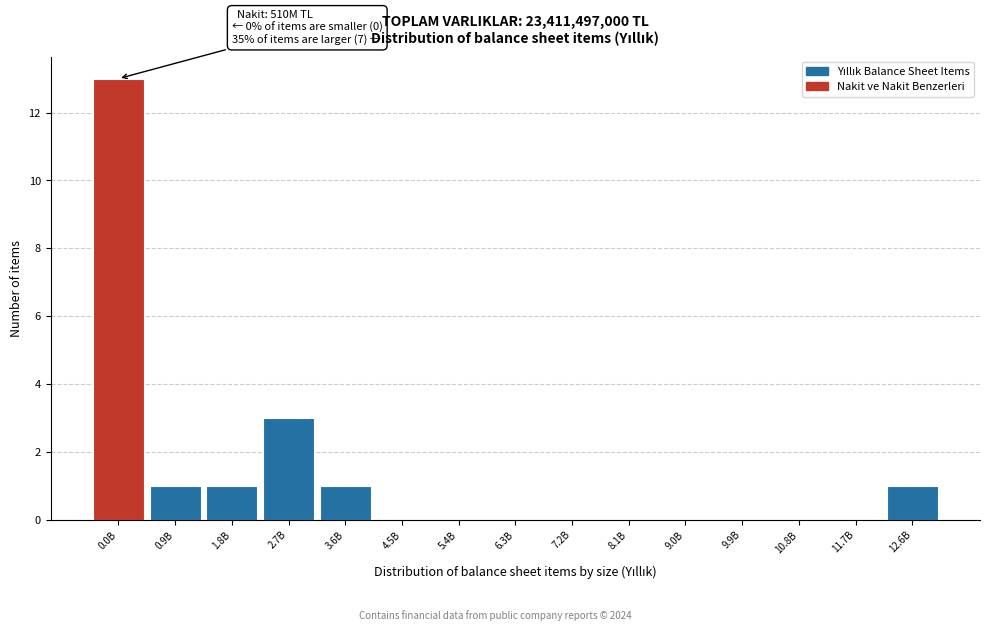

Reading left to right, extract all data points from this chart.

0.0B=13	0.9B=1	1.8B=1	2.7B=3	3.6B=1	4.5B=0	5.4B=0	6.3B=0	7.2B=0	8.1B=0	9.0B=0	9.9B=0	10.8B=0	11.7B=0	12.6B=1